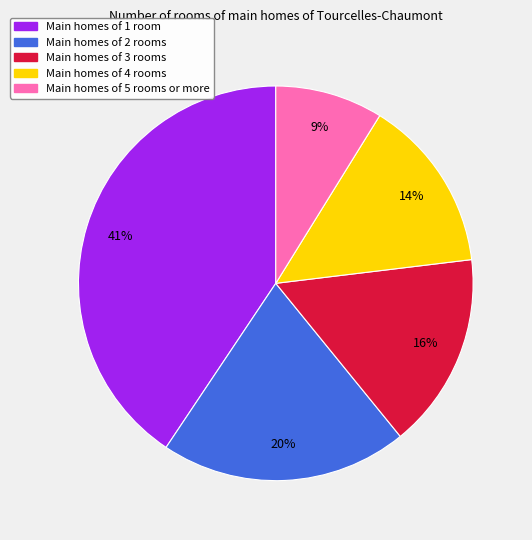

Does any single category account for the majority?

No